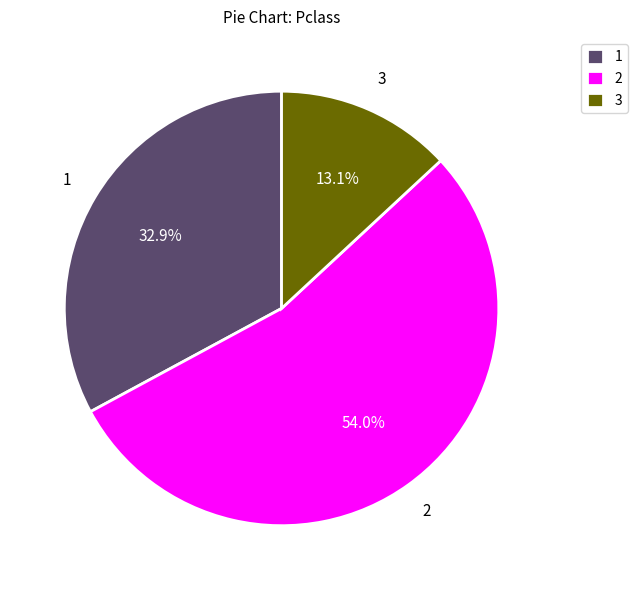

Is there any slice that represents more than half of the pie?

Yes